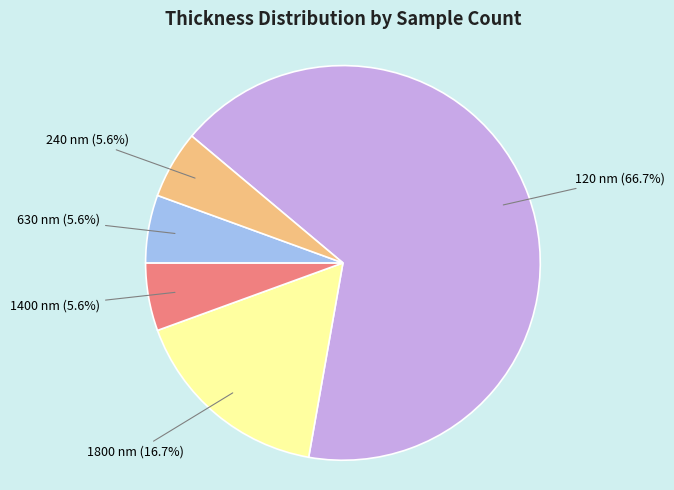

What is the largest slice in the pie chart?

120 nm